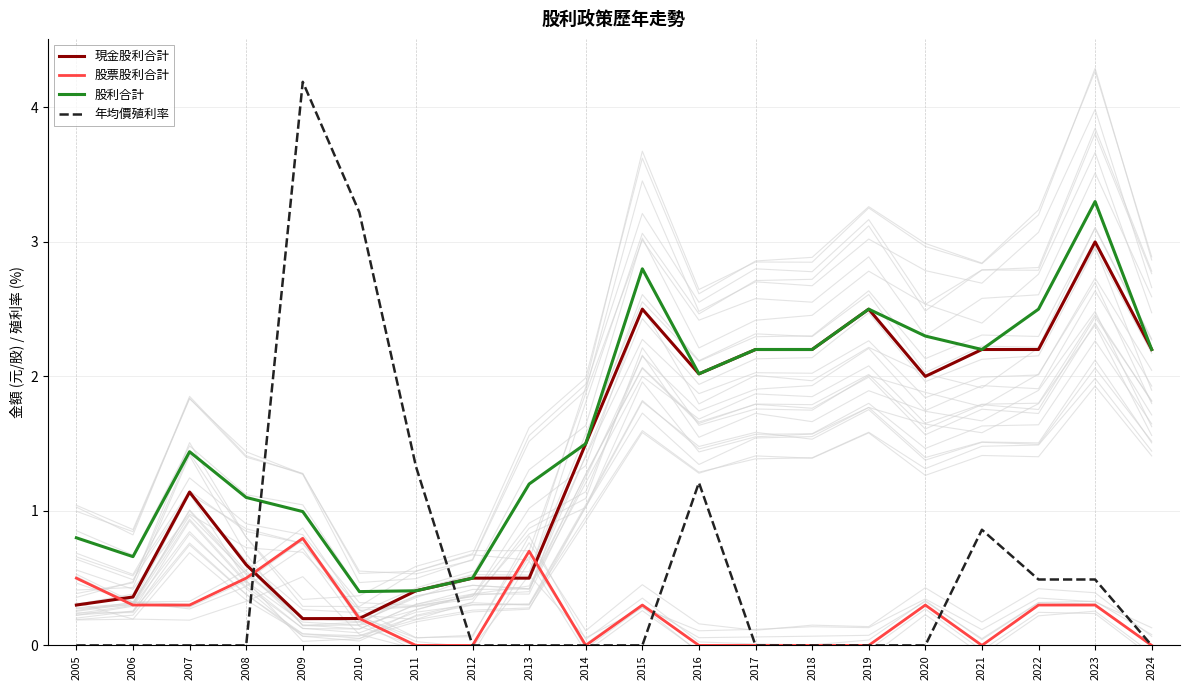

The value of 股票股利合計 at 2005 is 0.5. True or false?

True